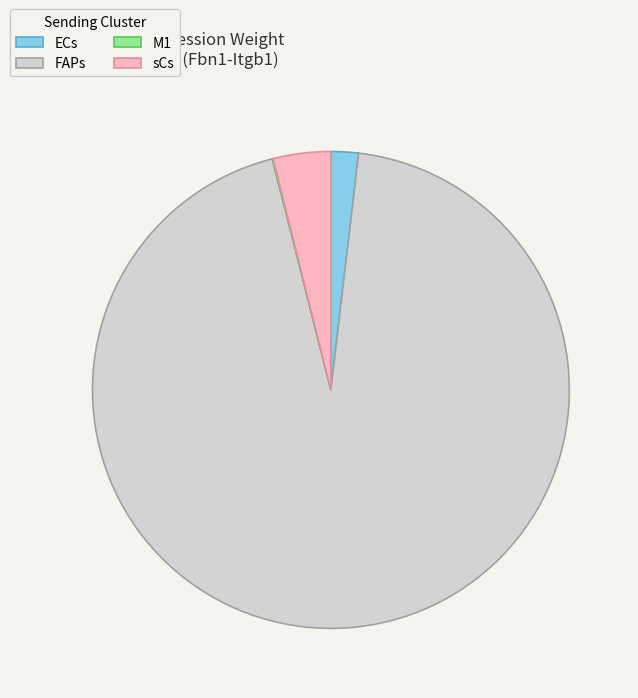

Is the sum of FAPs and ECs greater than half?

Yes